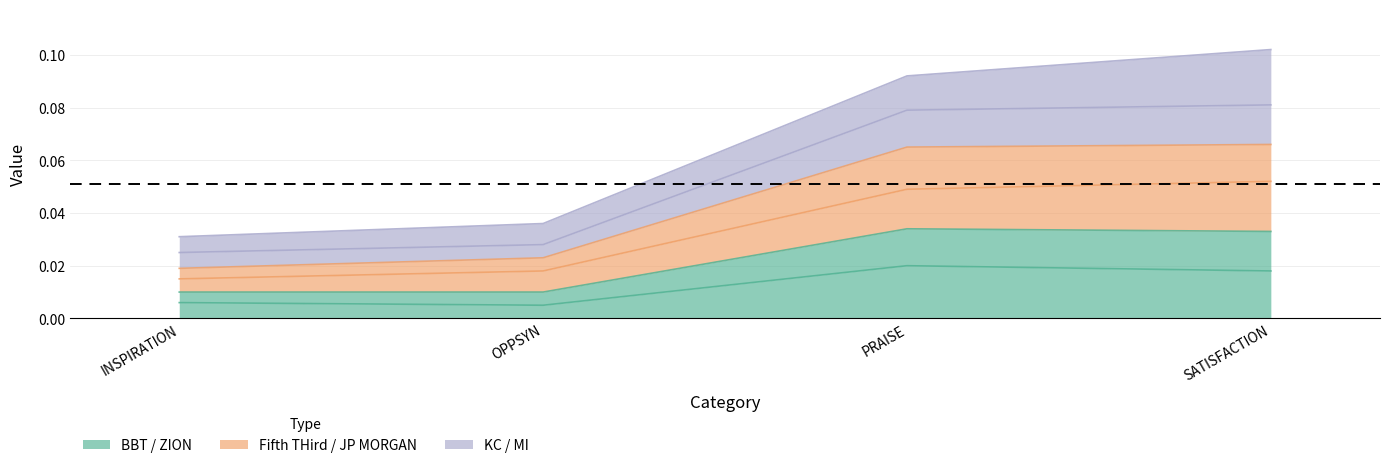

True or false: BBT and JP MORGAN intersect in this chart.

False